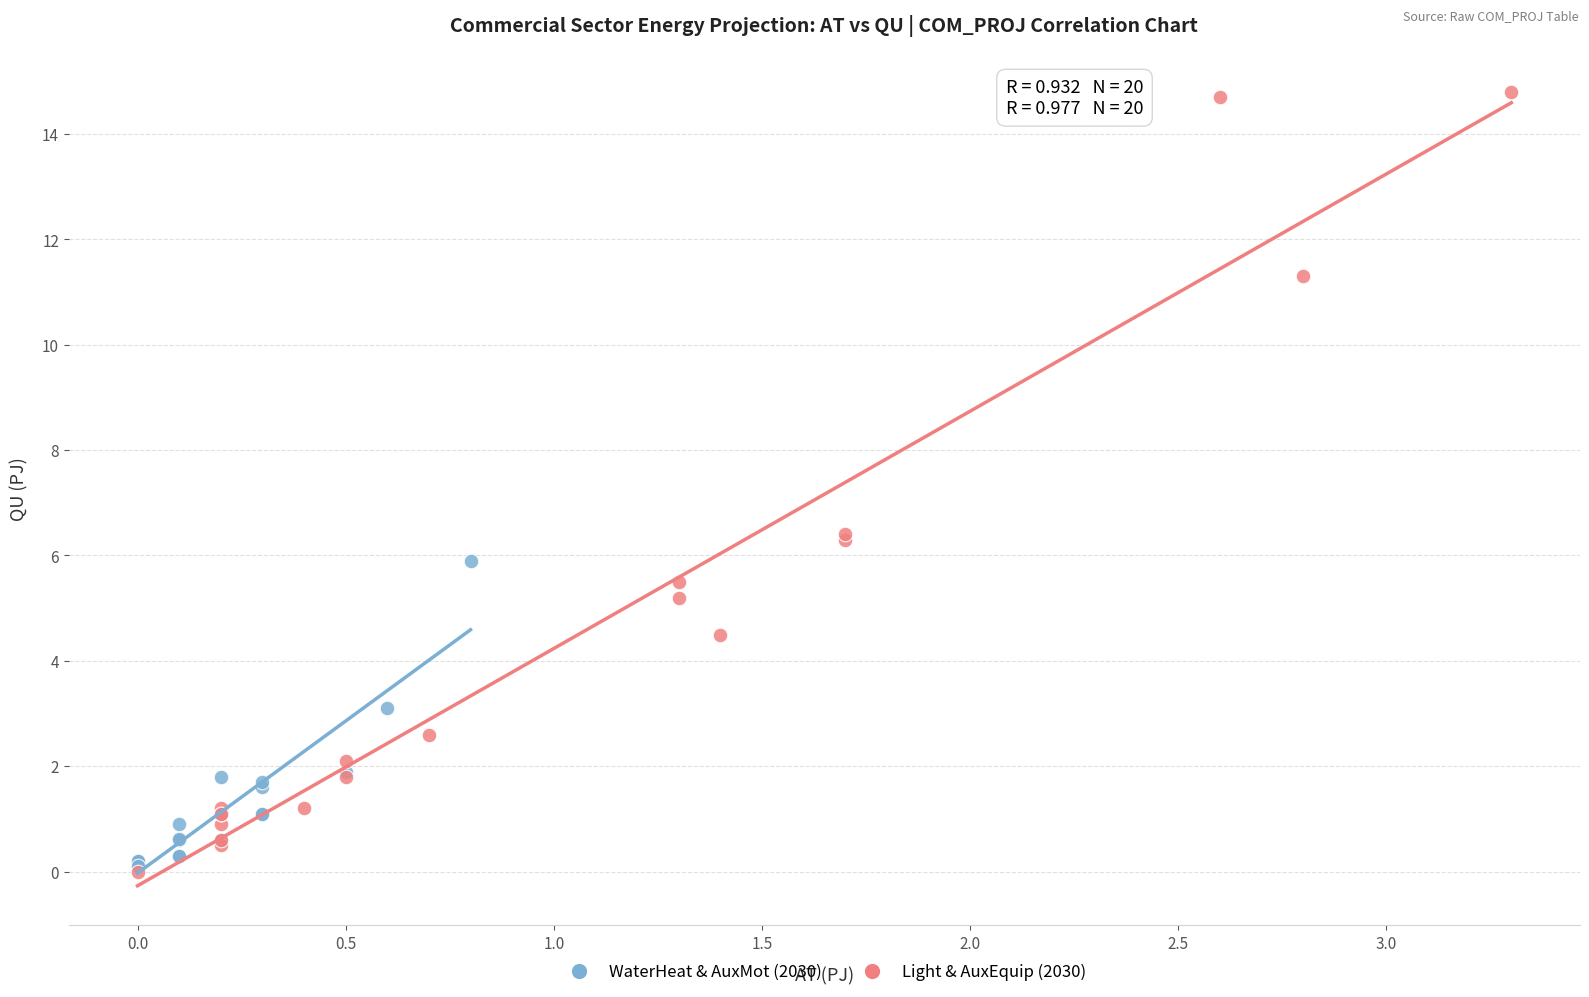

Which series has the widest spread of Y values?

Light & AuxEquip (2030)